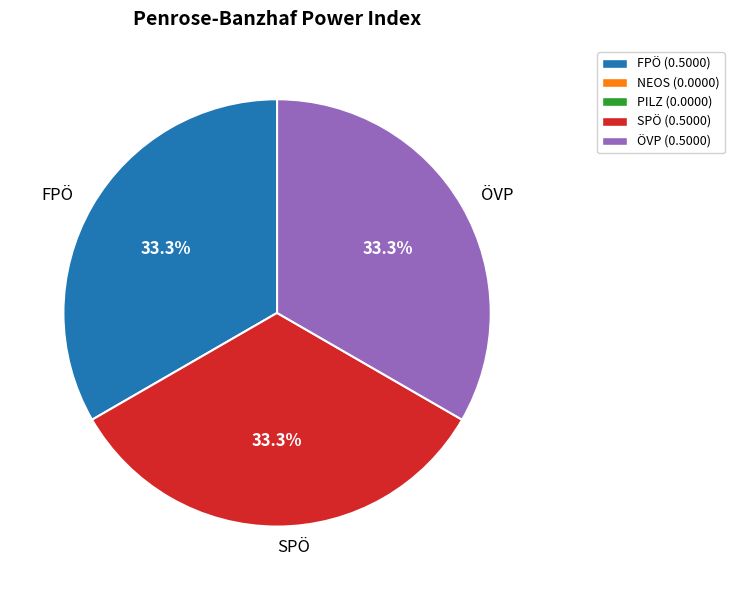

To the nearest percent, what portion does SPÖ represent?

33%